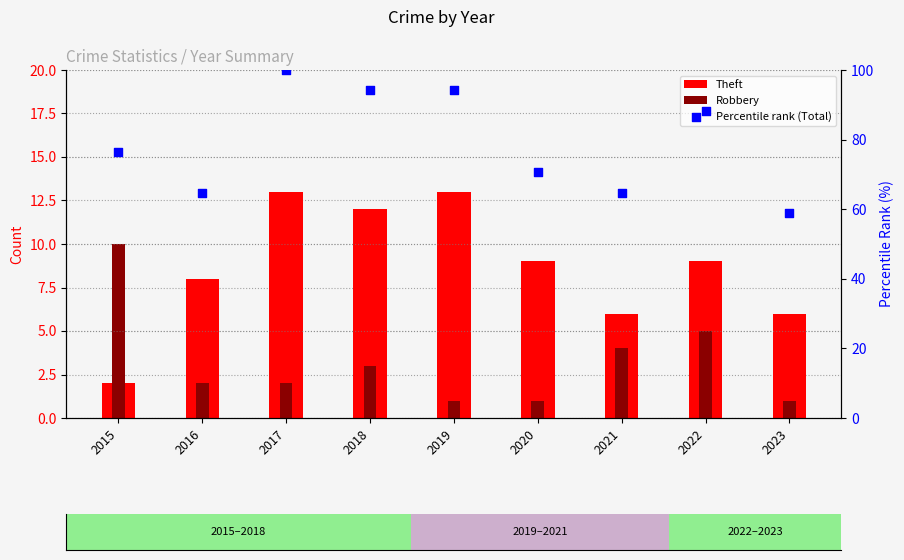

At how many categories does at least one series exceed 23?

9